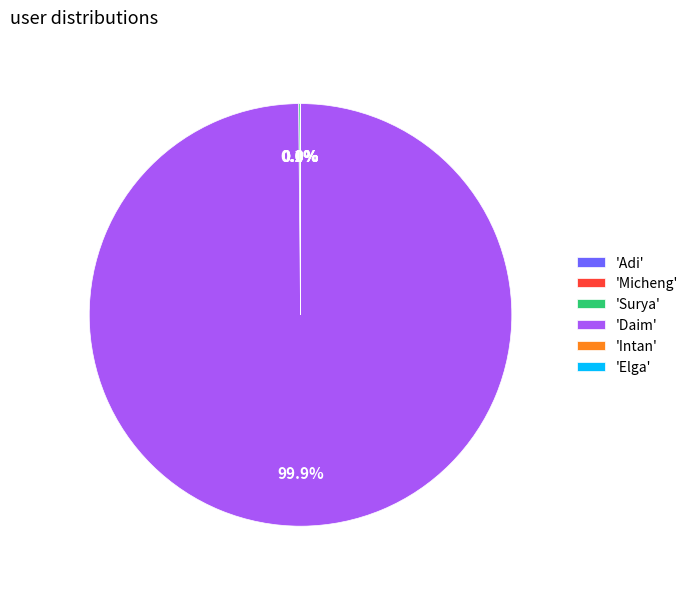

Which category accounts for the majority?

'Daim'